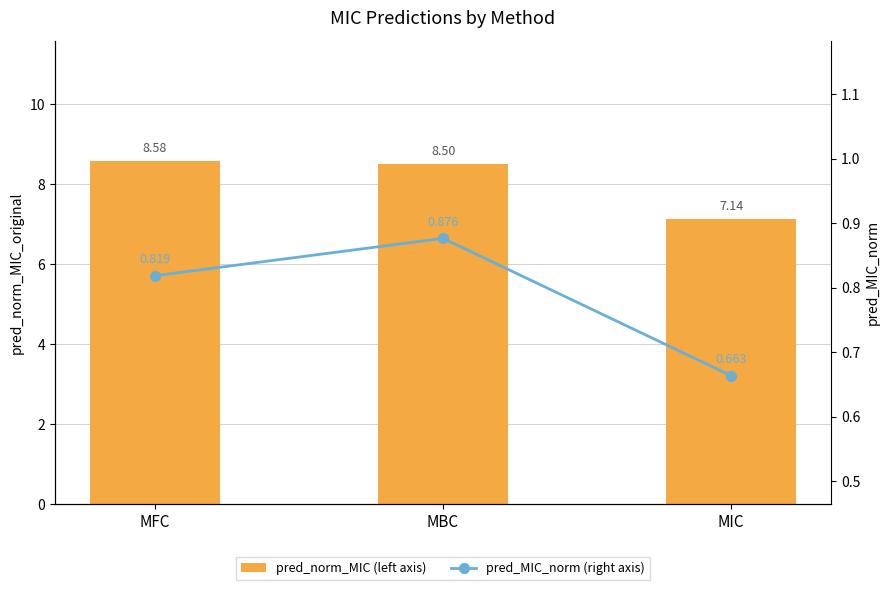

At MIC, list the series in order from smallest to largest.

pred_MIC_norm (right axis), pred_norm_MIC (left axis)